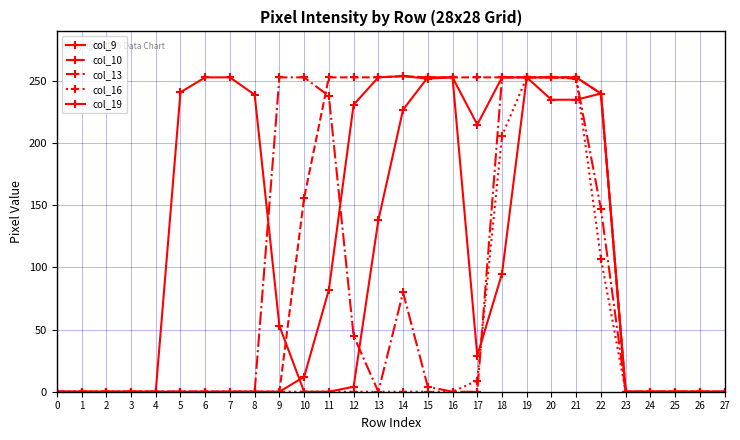

True or false: col_19 has more than 0 points higher than both neighbors.

True